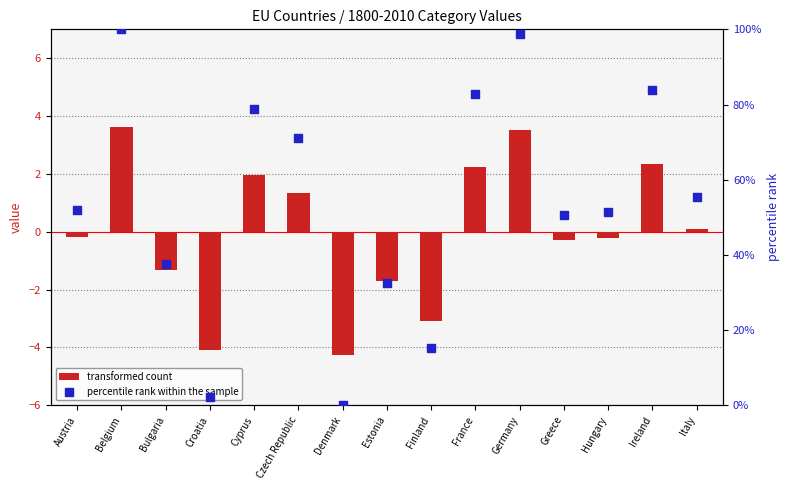

Is the value of transformed count at Greece greater than the value of percentile rank within the sample at Austria?

No